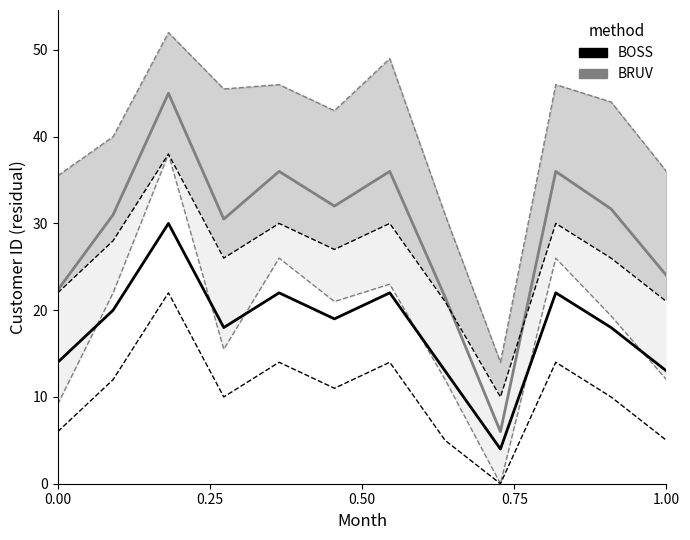

Is the value of BRUV at 8 greater than the value of BOSS at 6?

No